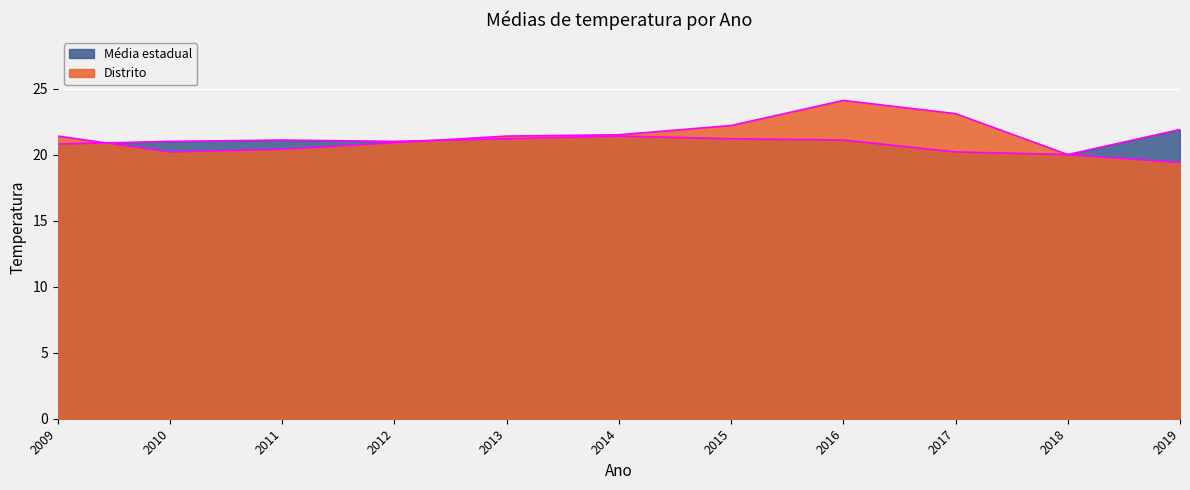

Reading right to left, what are all the values shown in this chart?

Distrito: 19.4	20.0	23.1	24.1	22.2	21.5	21.4	20.9	20.4	20.2	21.4
Média estadual: 21.9	20.0	20.2	21.1	21.2	21.4	21.2	21.0	21.1	21.0	20.8